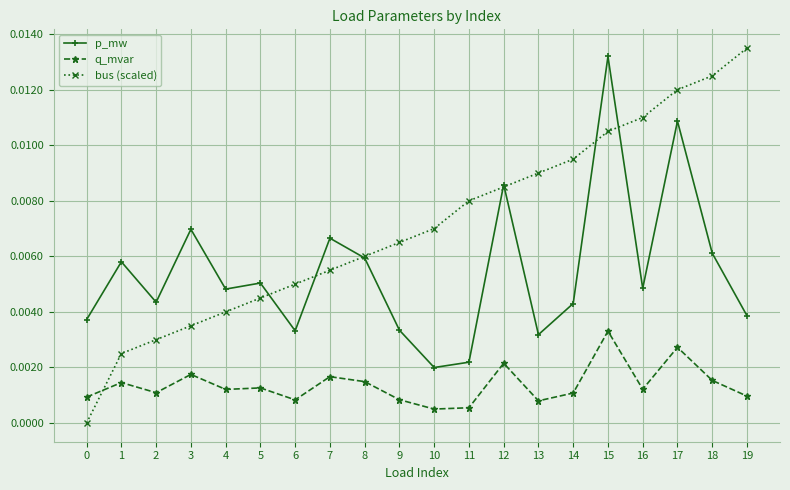

Rank the series at 5 from lowest to highest value.

q_mvar, bus (scaled), p_mw